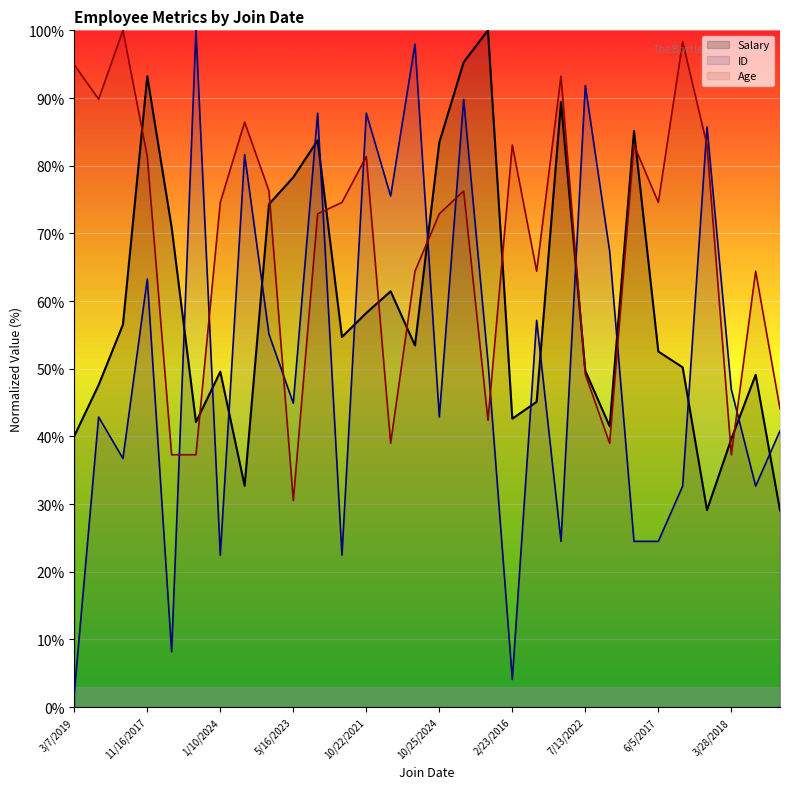

What value does the Age series have at 10/22/2021?

81.4